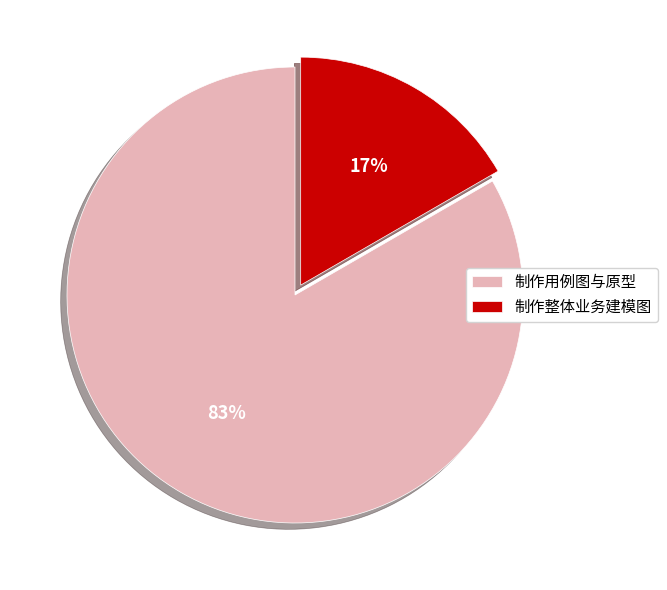

Does 制作整体业务建模图 represent more than half of the total?

No